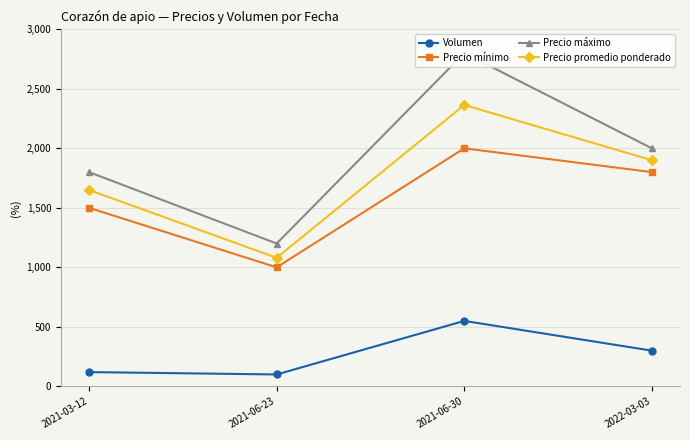

True or false: Precio máximo and Precio promedio ponderado cross at least once.

False